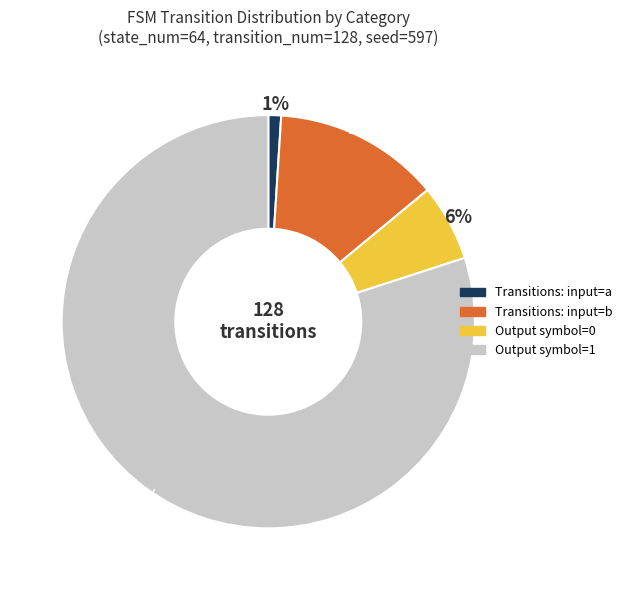

Count the number of slices in the pie.

4